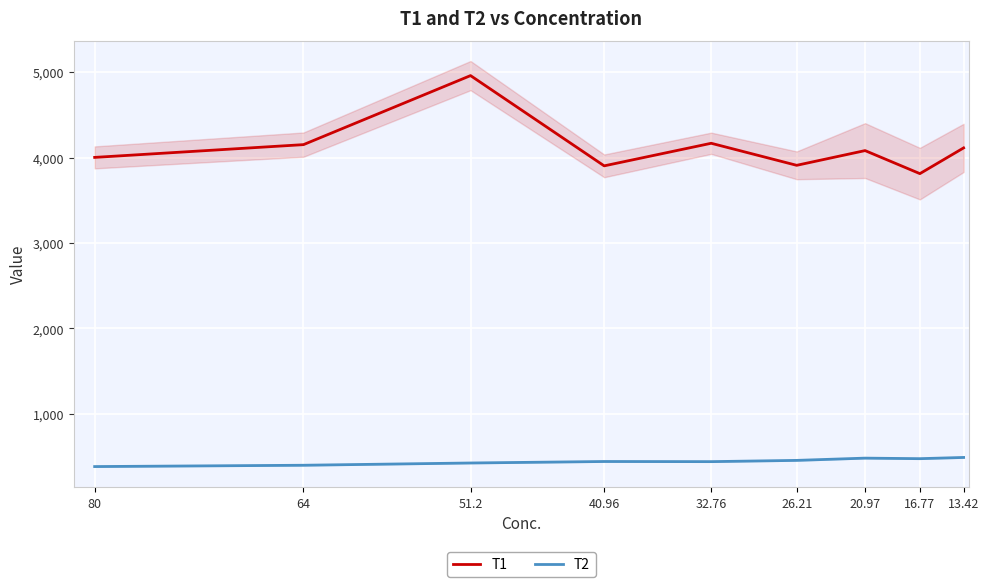

Is the value of T1 at 64 greater than the value of T2 at 16.77?

Yes